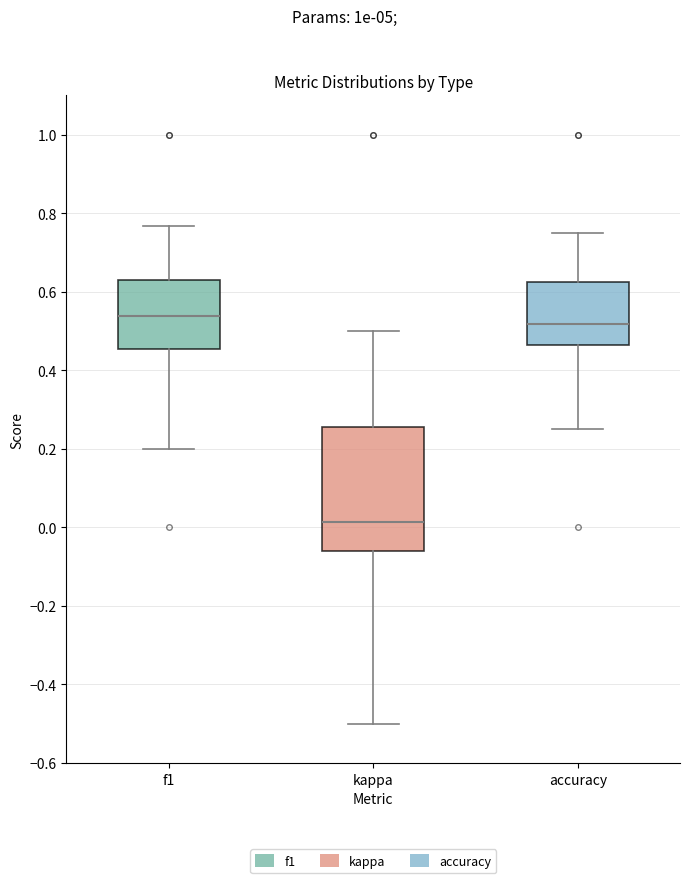

Comparing the boxes themselves (not the whiskers), which one is the tallest?

kappa